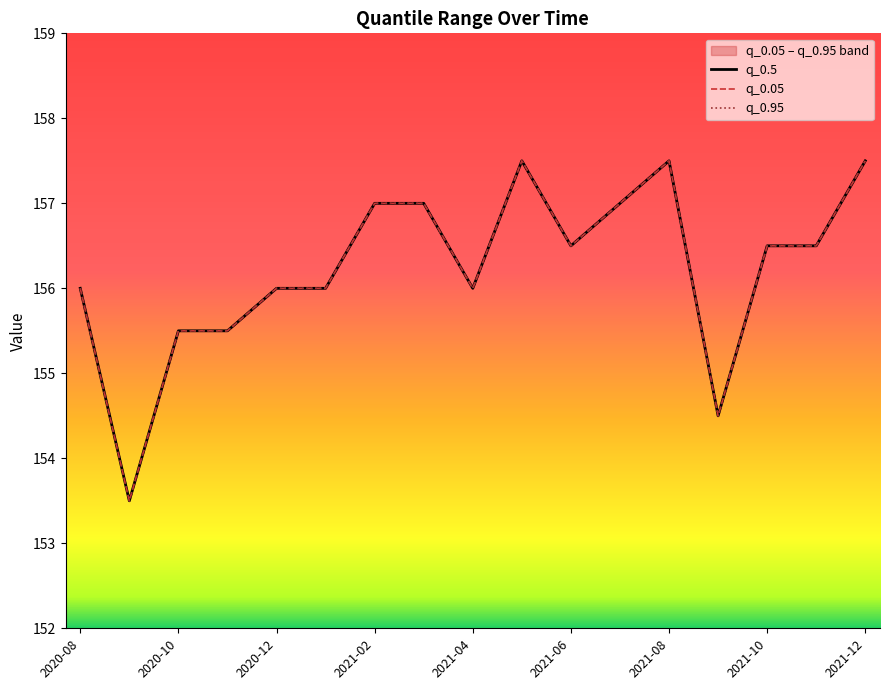

What position from the left is 11?

12